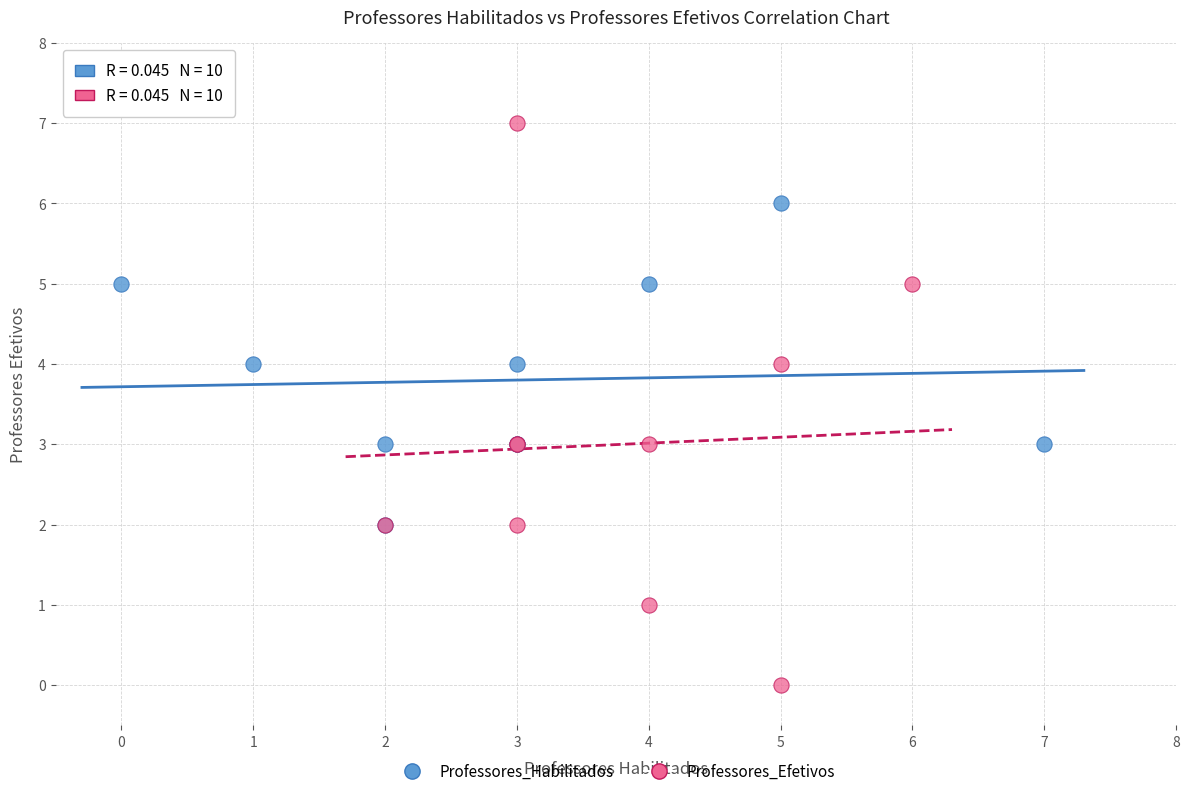

Which series contains the highest Y value?

Professores_Efetivos